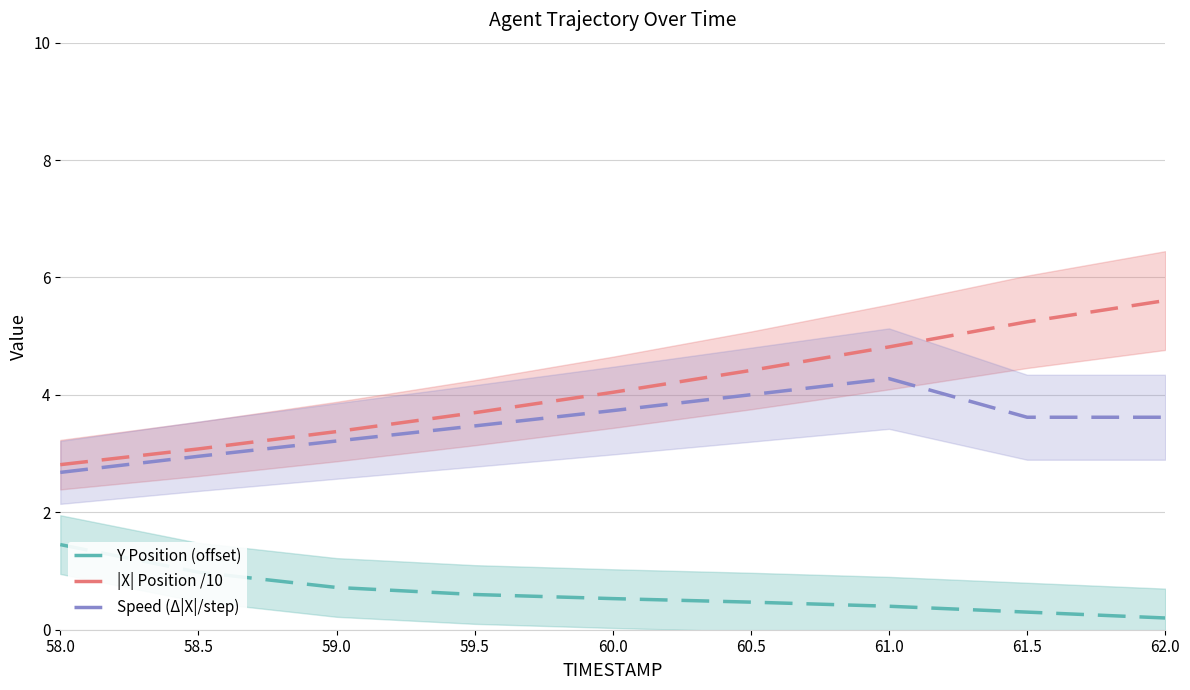

True or false: Speed (Δ|X|/step) and Y Position (offset) cross at least once.

False